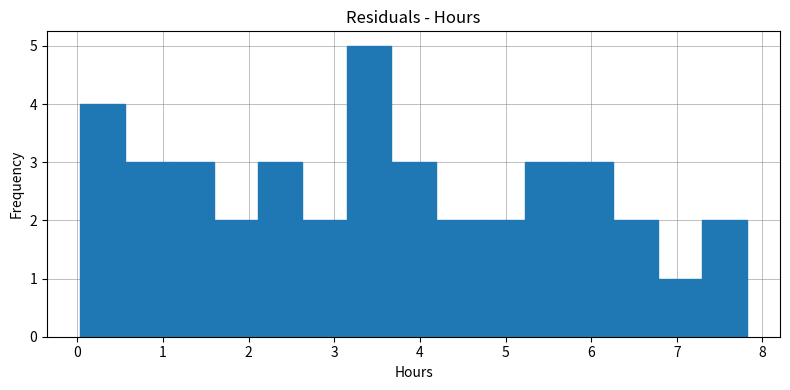

Which range on the x-axis has the tallest bar?

3.1 to 3.7